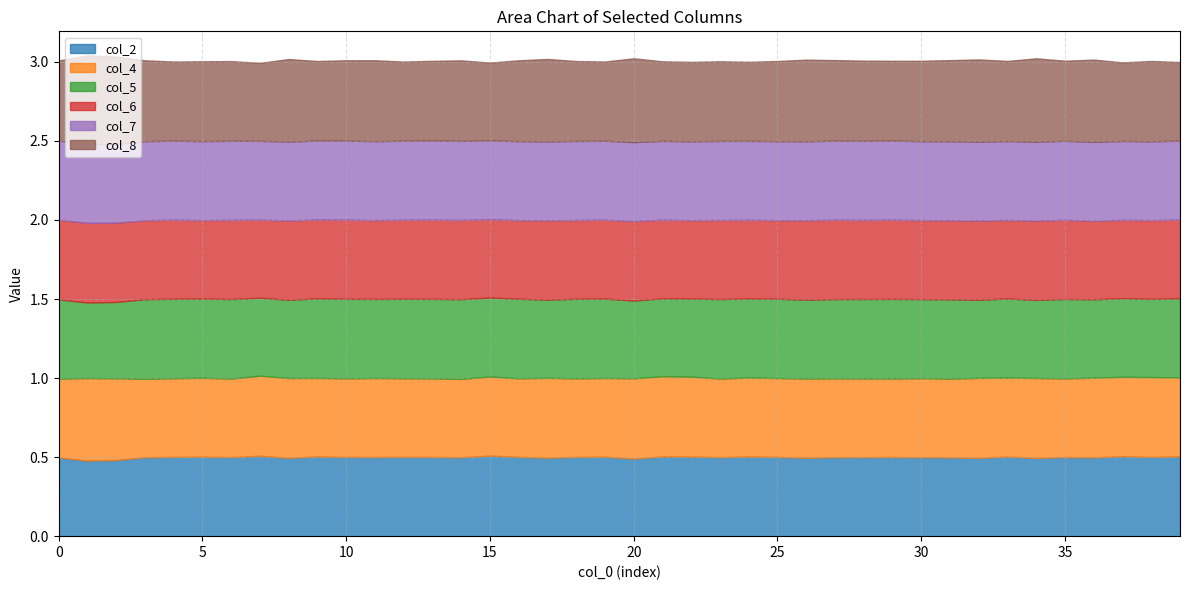

What is the total value across all series at 5?

3.0